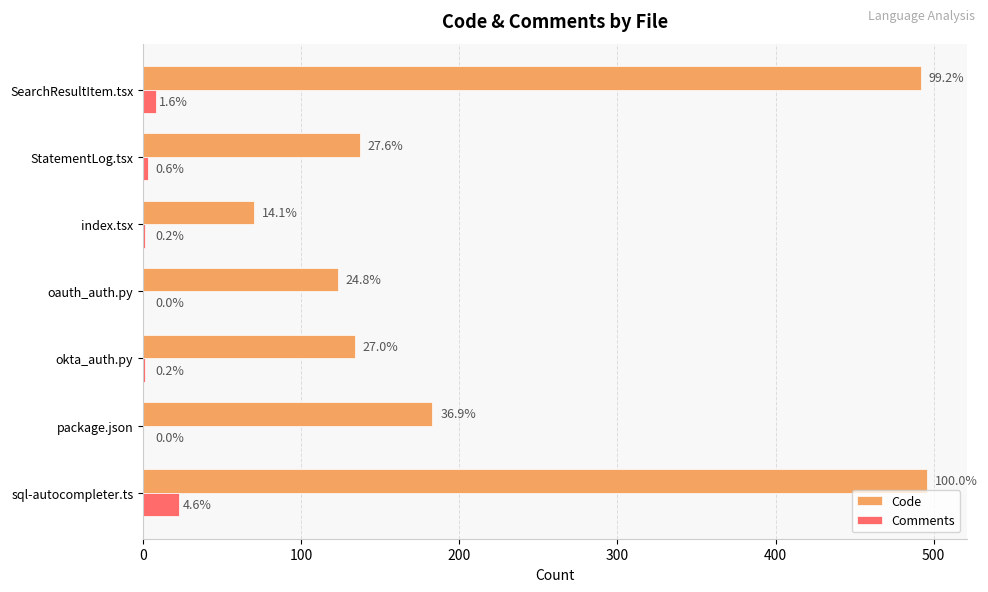

What are all the series names shown in the legend?

Code, Comments